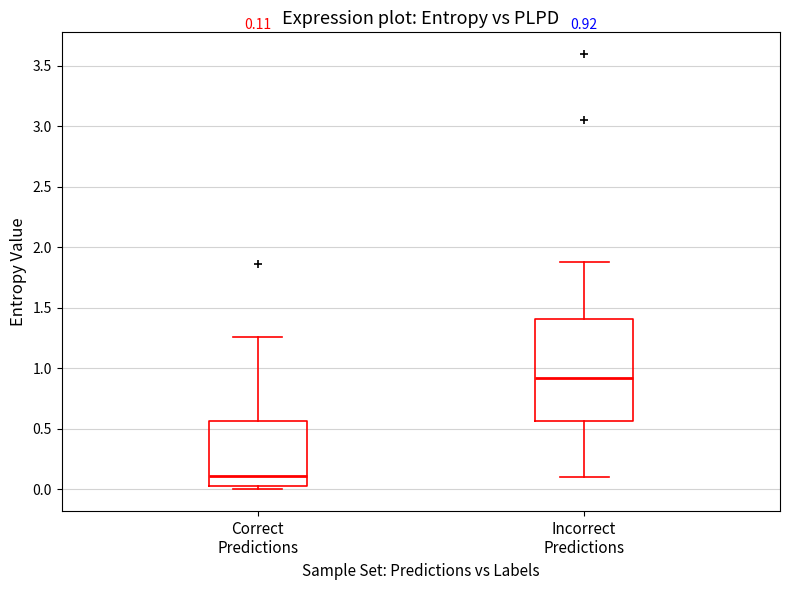

Which box's median line is the highest?

Incorrect Predictions